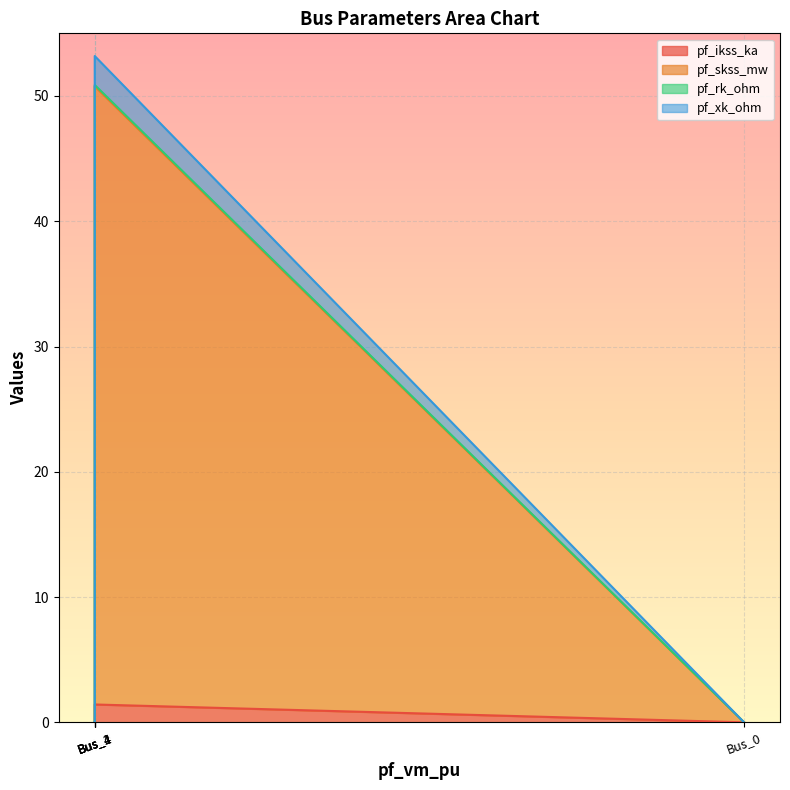

What is the difference between the highest and lowest values at Bus_1?

49.2